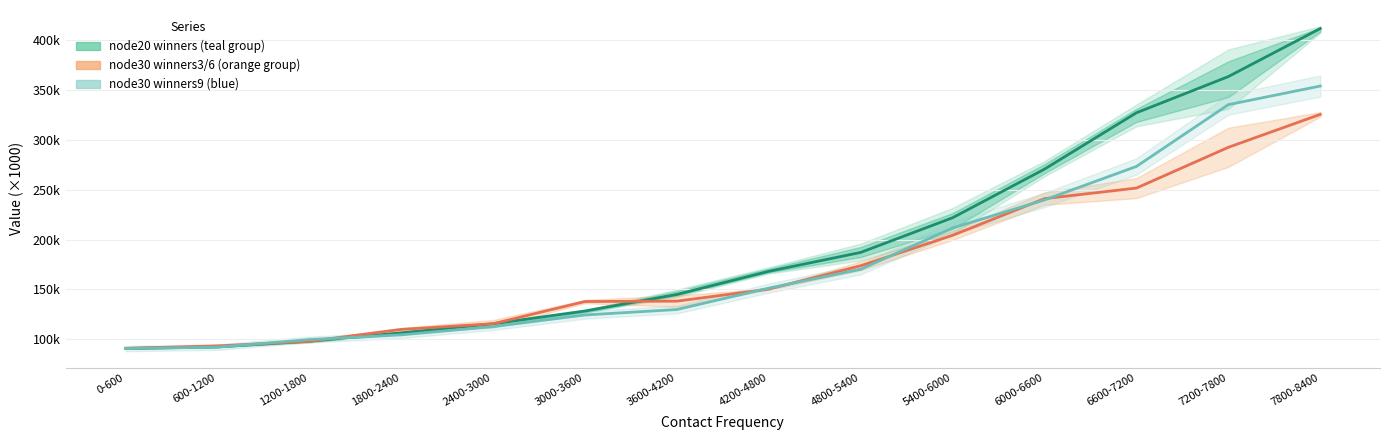

What is the label of the 11th point from the left?

6000-6600